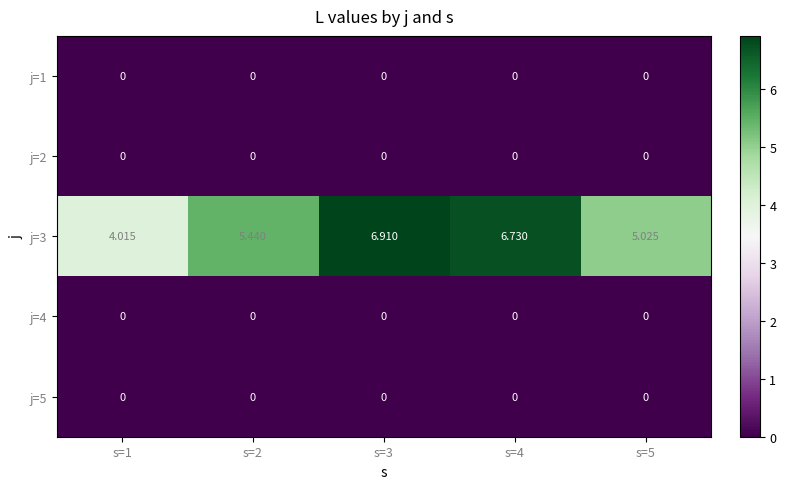

How many distinct data groups are displayed?

5